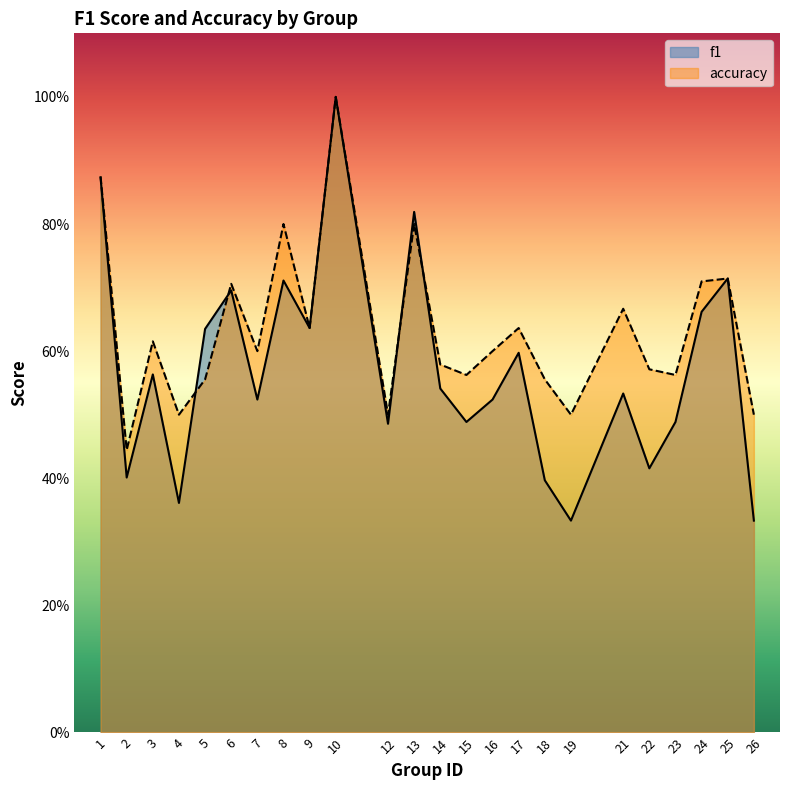

True or false: accuracy has more than 2 points higher than both neighbors.

True